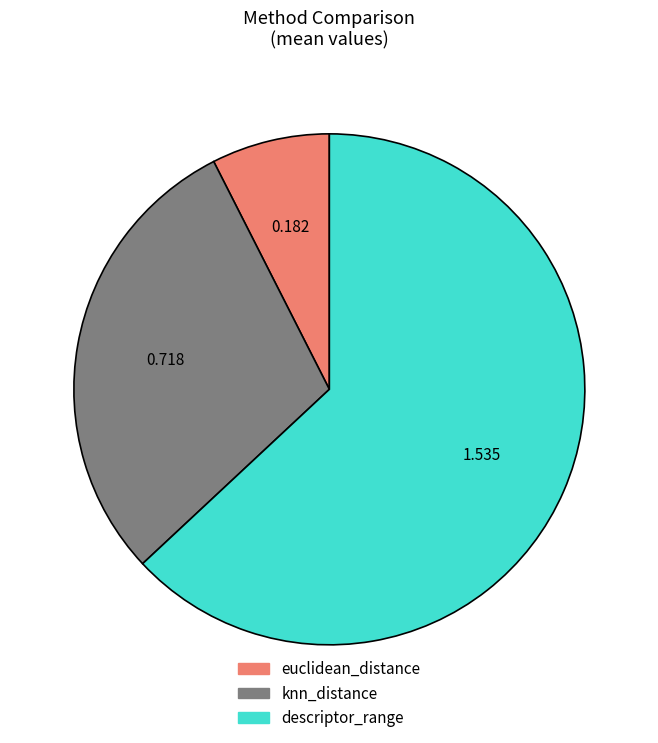

Between knn_distance and euclidean_distance, which is larger?

knn_distance